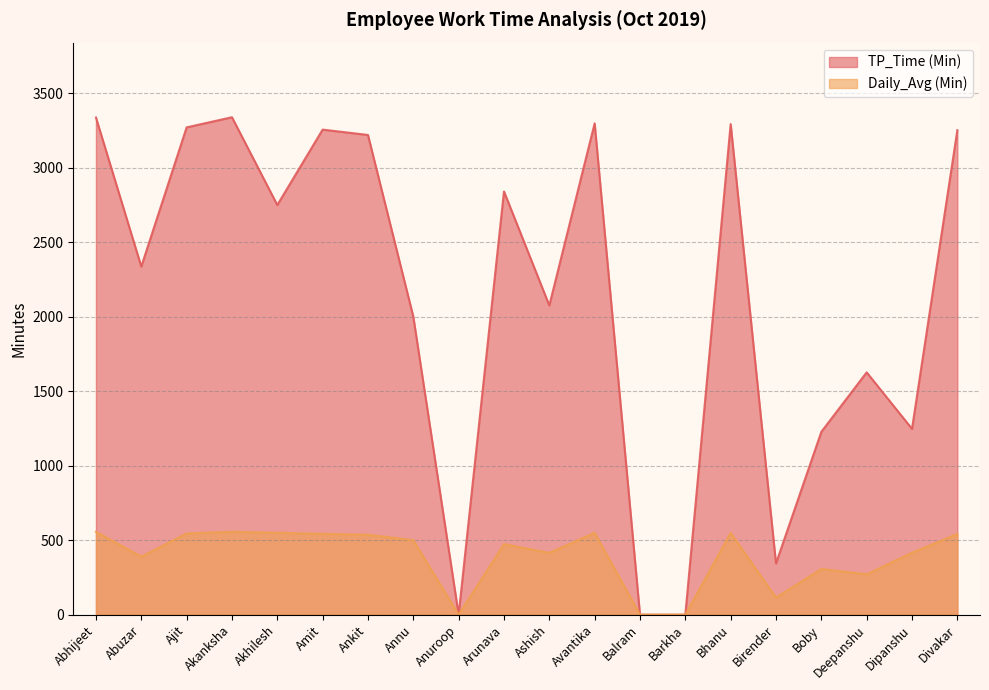

Which series has the largest total across all categories?

TP_Time (Min)